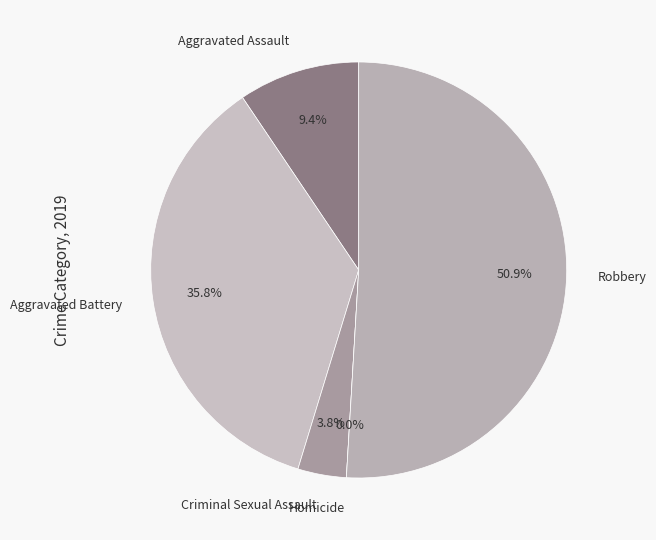

Do Robbery and Aggravated Assault together represent more than half of the pie?

Yes